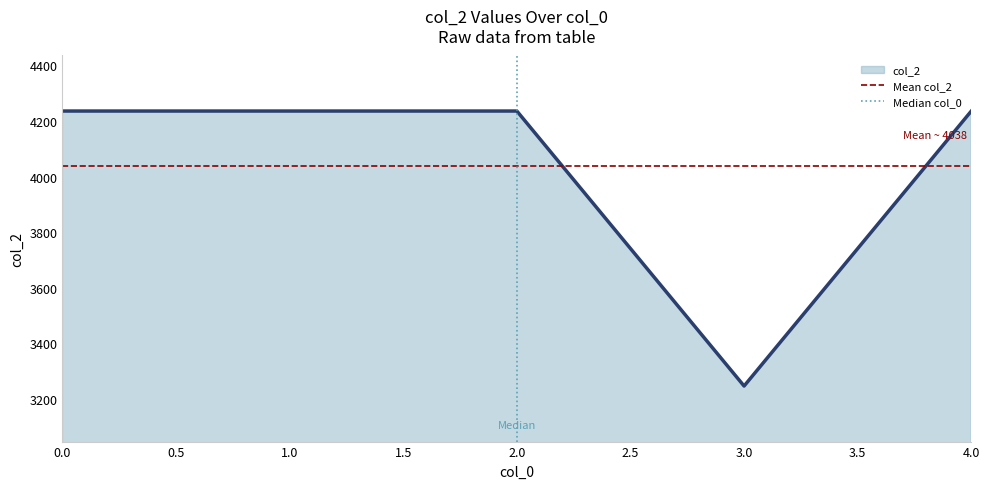

What is the maximum value for col_2?

4236